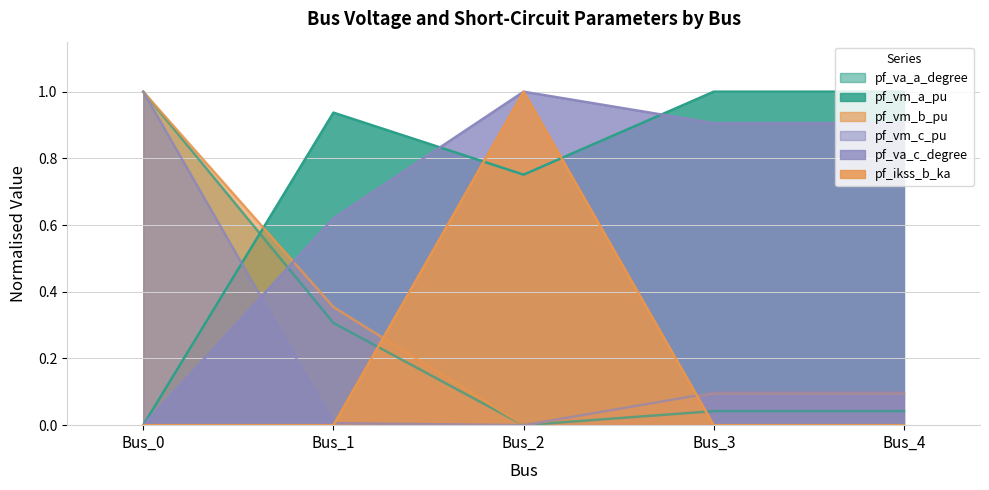

Rank the series at Bus_1 from lowest to highest value.

pf_ikss_b_ka, pf_vm_c_pu, pf_va_a_degree, pf_vm_b_pu, pf_va_c_degree, pf_vm_a_pu